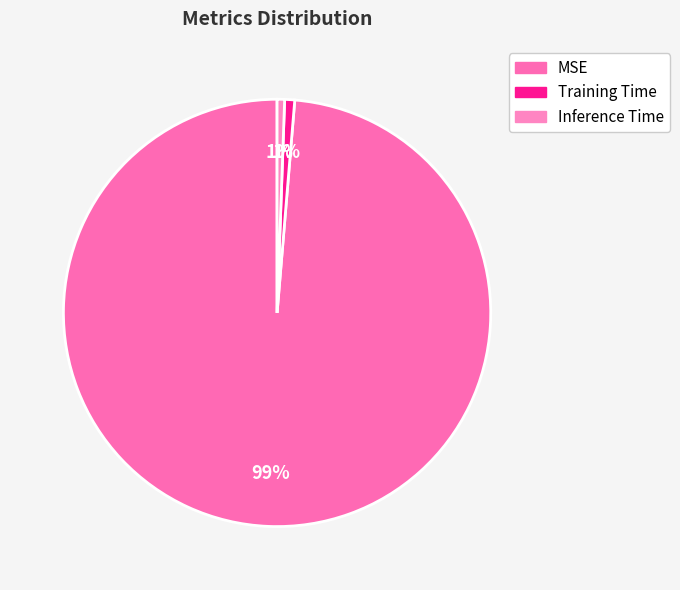

What is the majority slice?

MSE